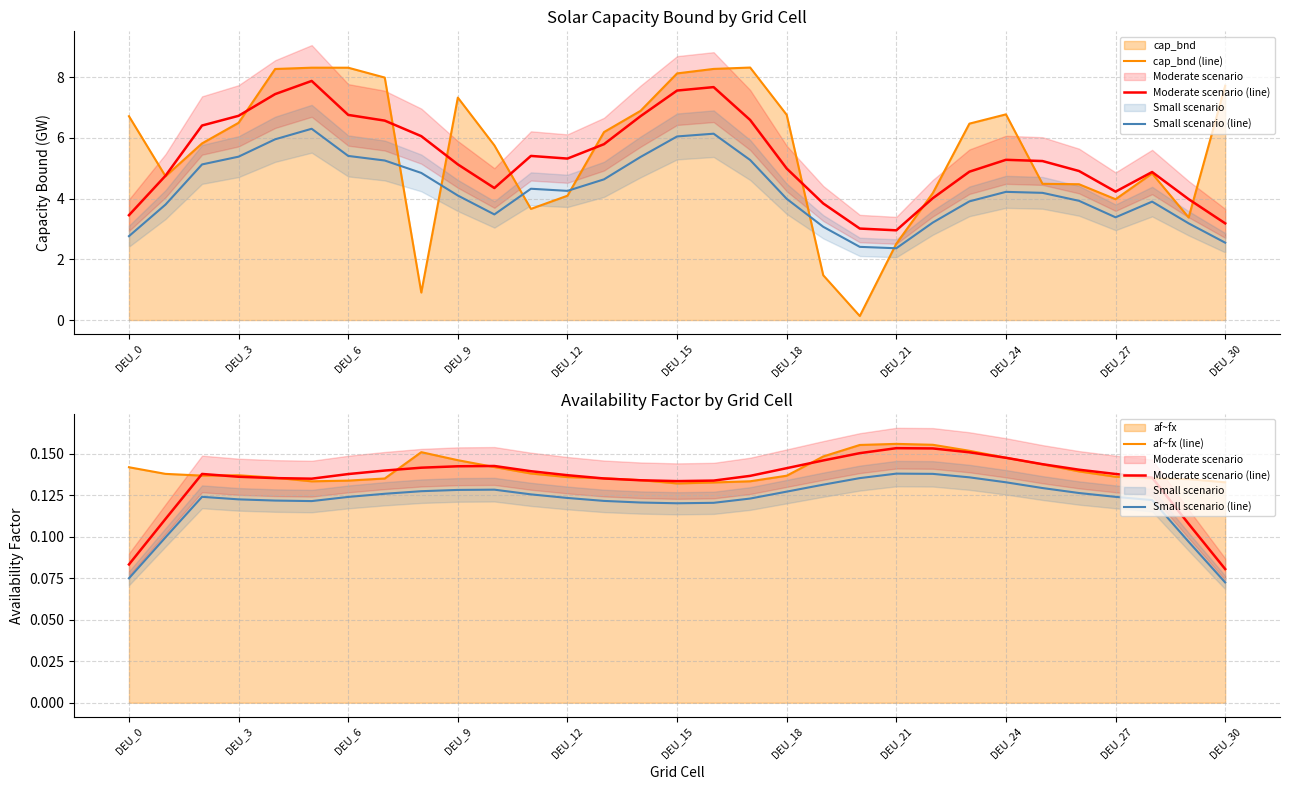

Which has a higher value, 28 or 20?

28